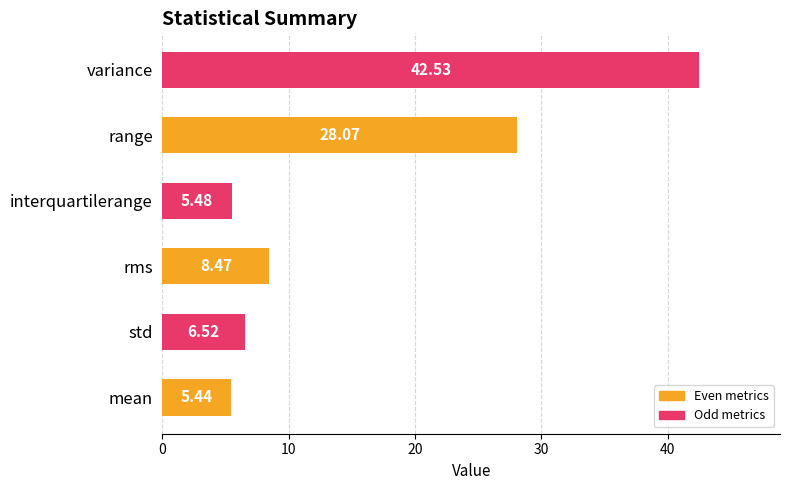

Where is the data nearest to the value 23?

range